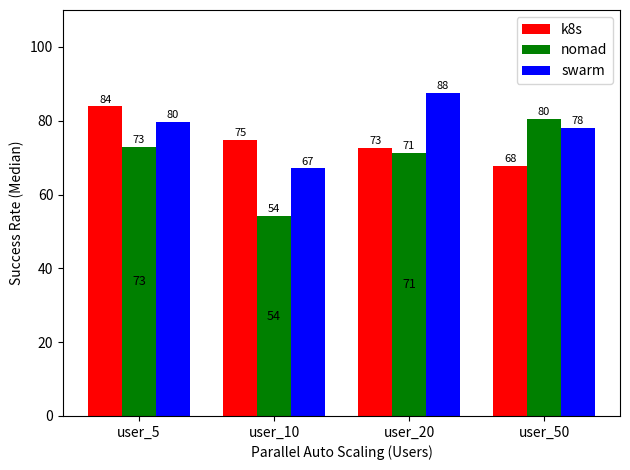

Are the bars grouped side by side (vs. stacked)?

Yes